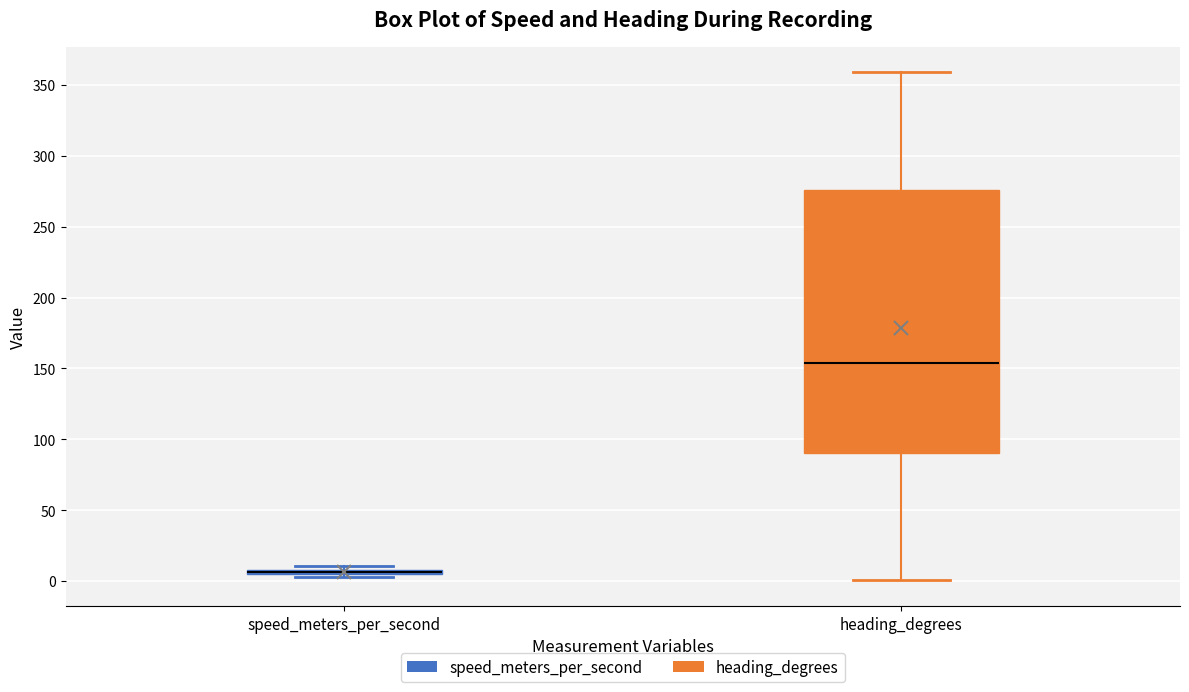

Where is the upper edge of the box for speed_meters_per_second on the y-axis? The values are not printed on the chart, so give them approximately, as read against the axis.

10